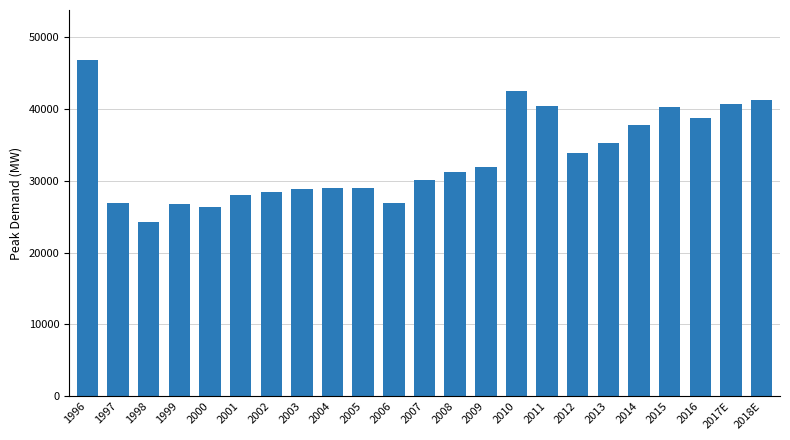

At which label is the value closest to 35557?

2013